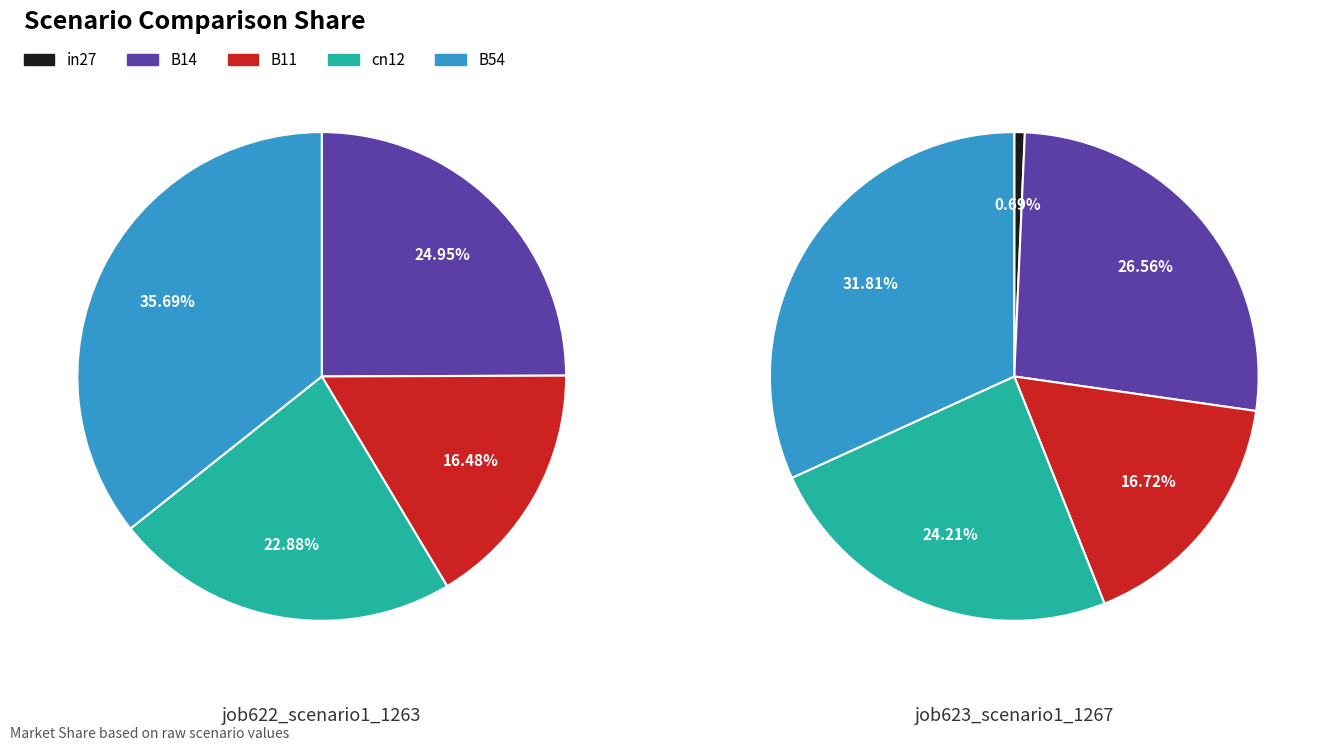

Which series has the widest spread of values?

job622_scenario1_1263